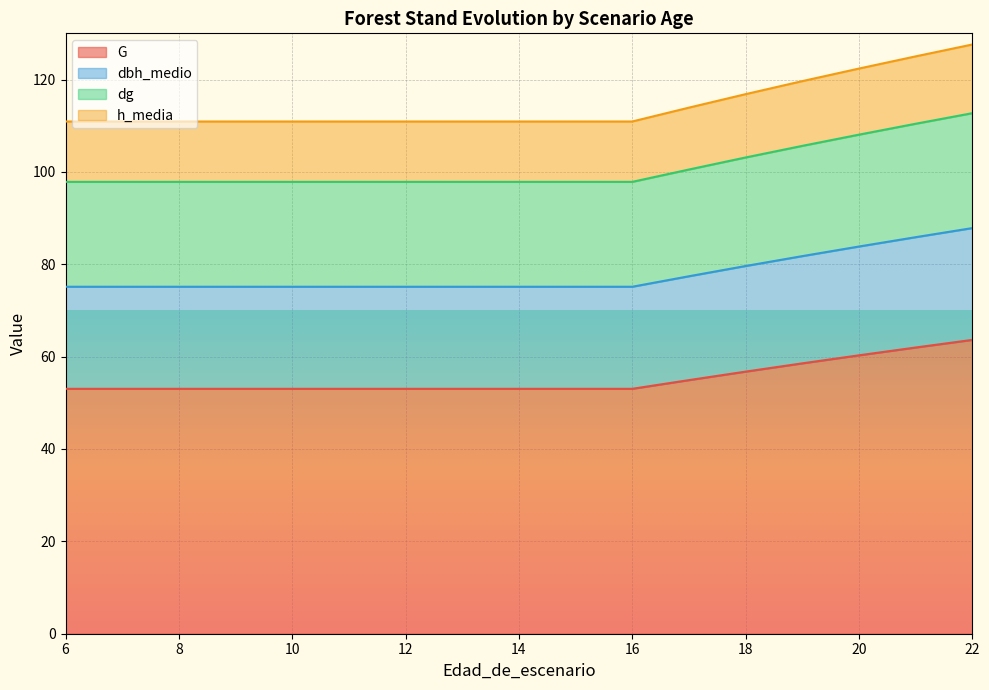

True or false: G and h_media intersect in this chart.

False